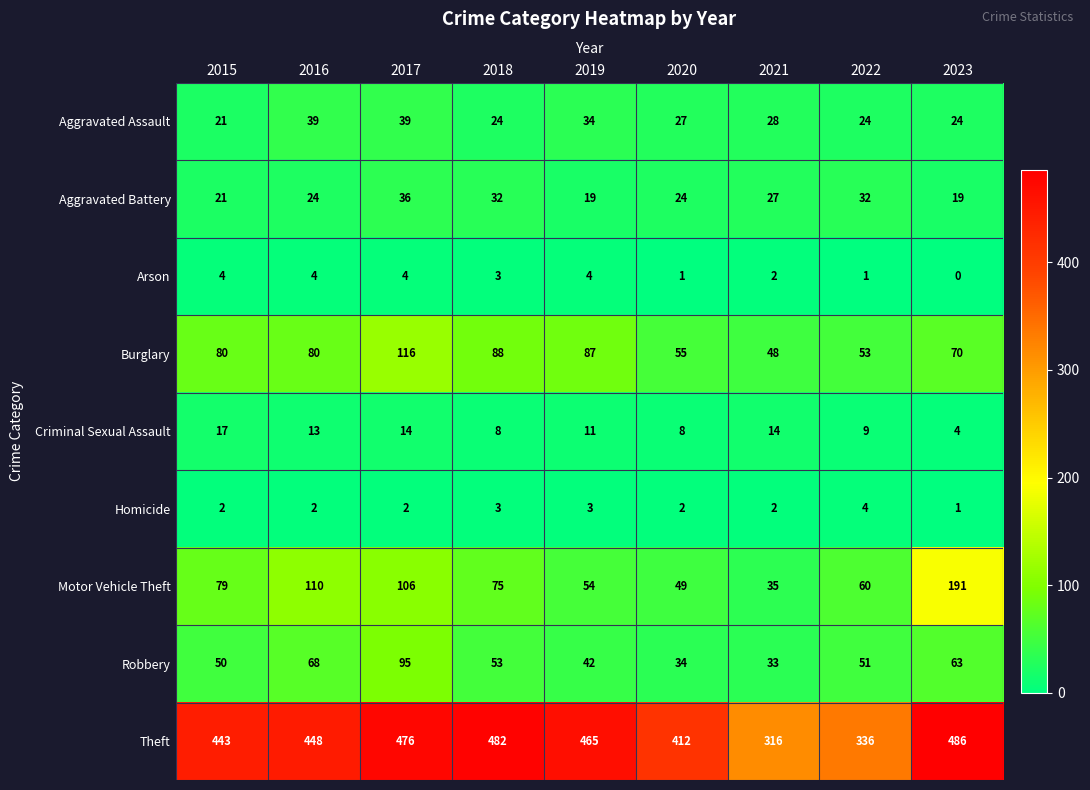

What is the difference between the maximum and second lowest values in the Arson series?

3